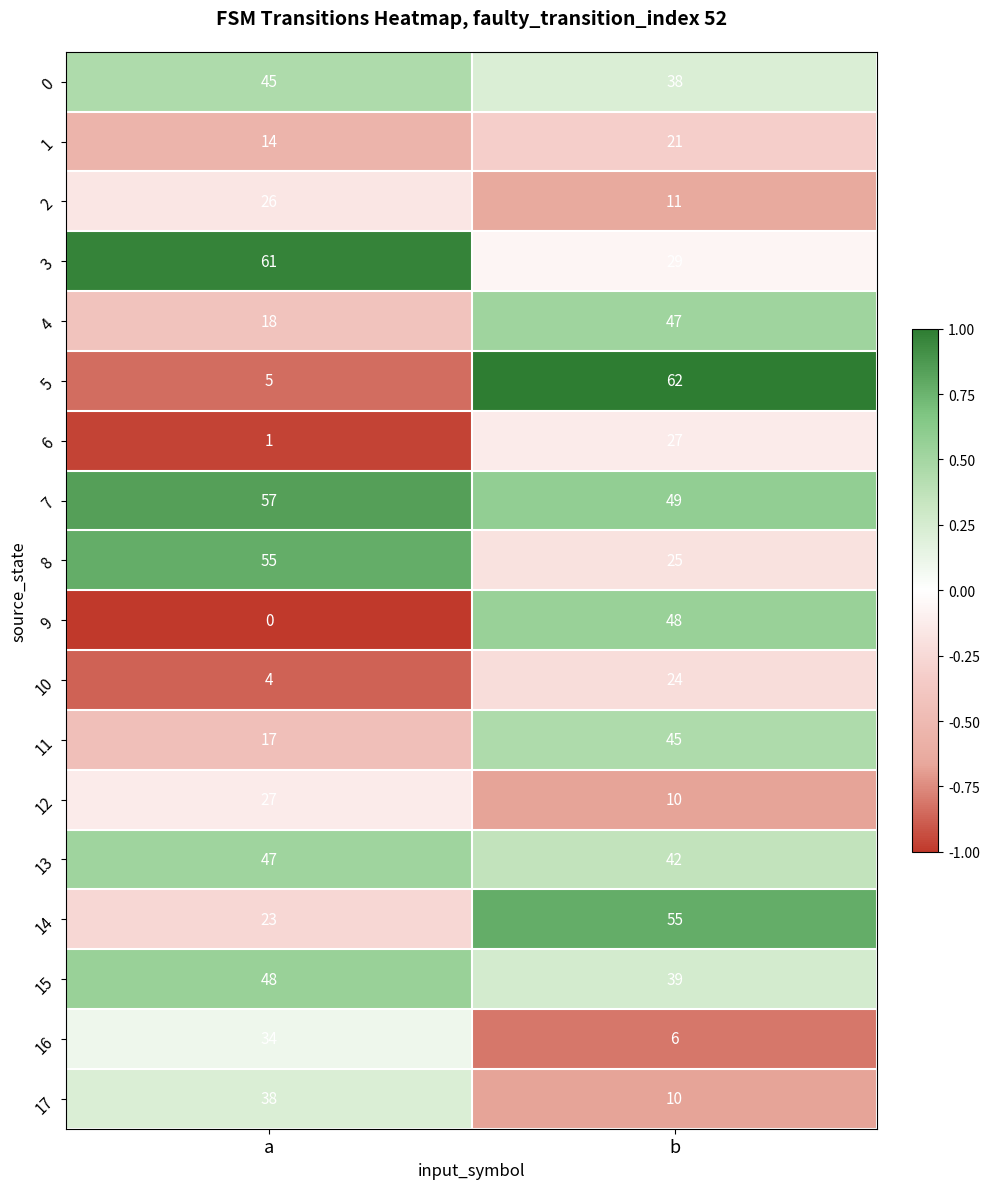

At which category does the chart reach its minimum across all series?

a